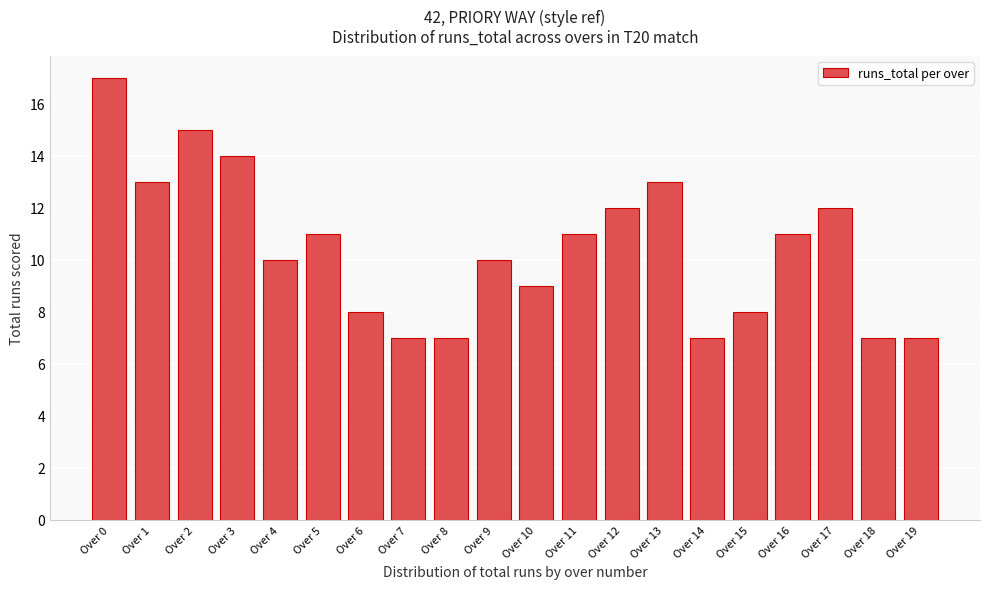

Reading right to left, extract all data points from this chart.

7	7	12	11	8	7	13	12	11	9	10	7	7	8	11	10	14	15	13	17